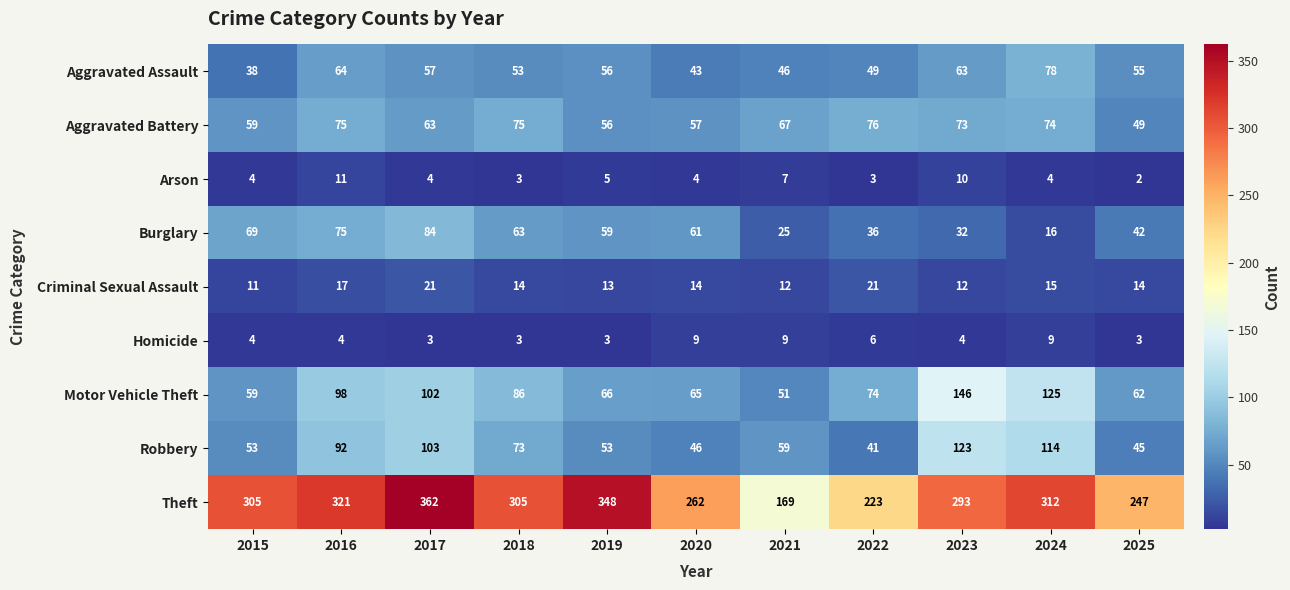

Is the value of Homicide at 2019 greater than the value of Motor Vehicle Theft at 2021?

No